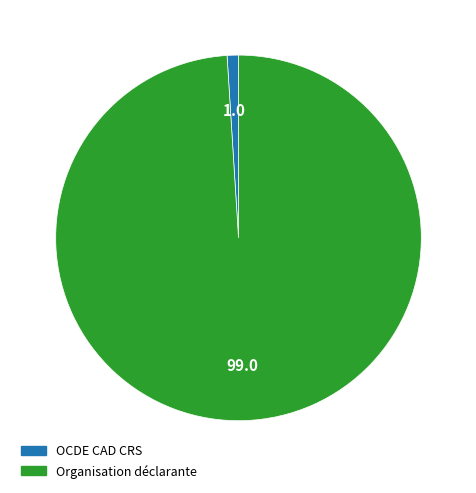

Rank the categories by value from lowest to highest.

OCDE CAD CRS, Organisation déclarante